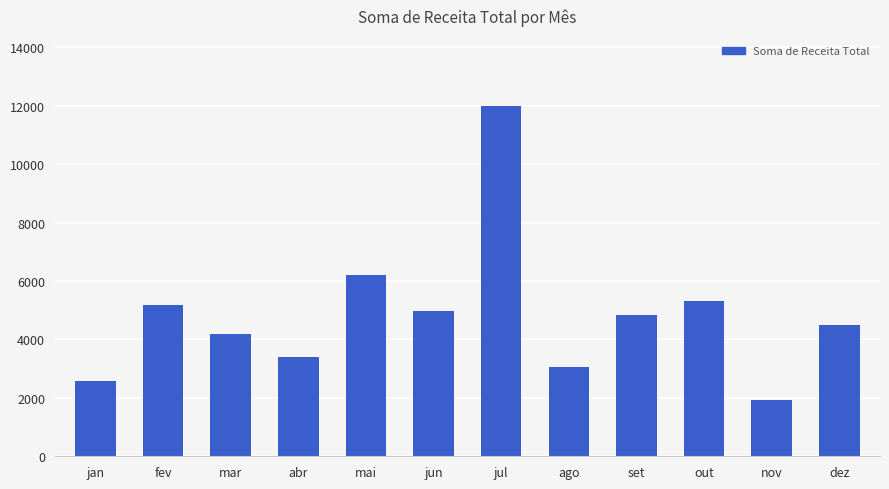

What is the sum of all values?

58150